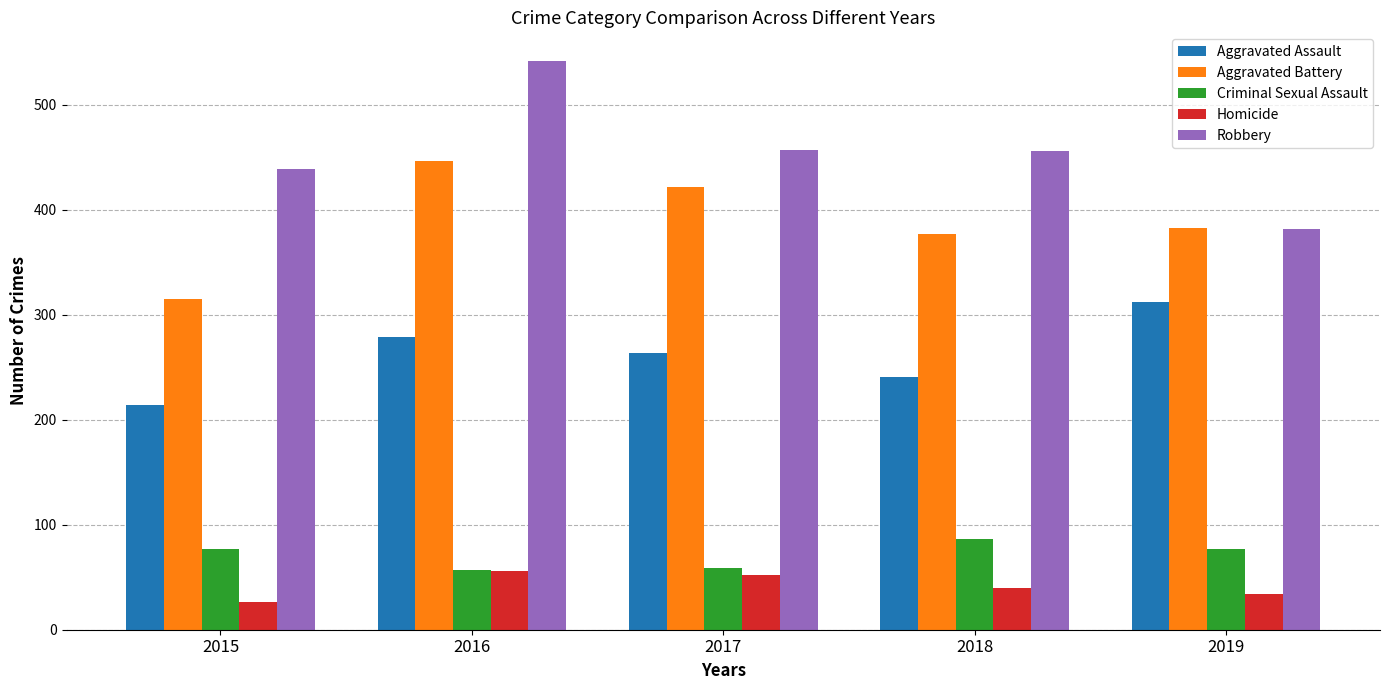

What value does the Robbery series have at 2015, to the nearest 10?

440